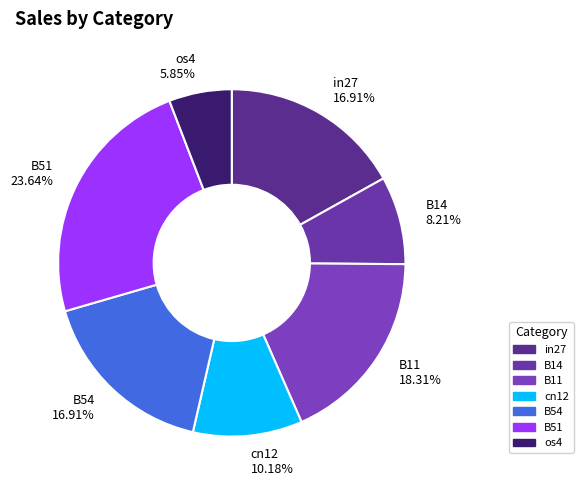

Between B11 and B54, which is larger?

B11